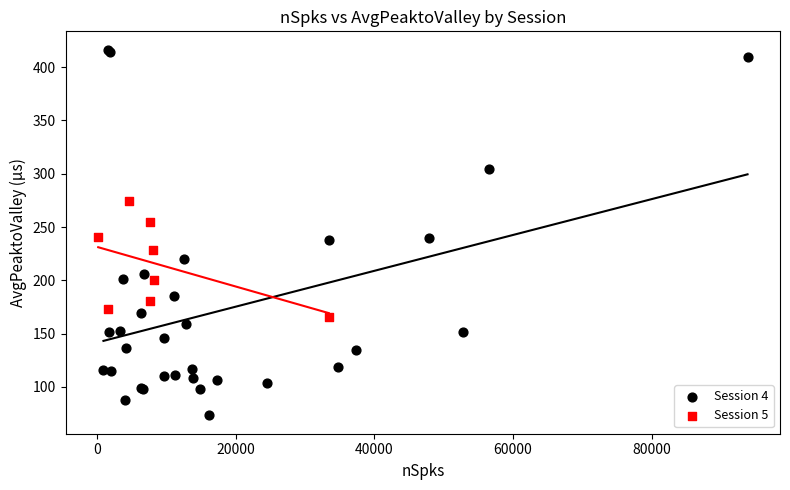

Which series contains the highest Y value?

Session 4